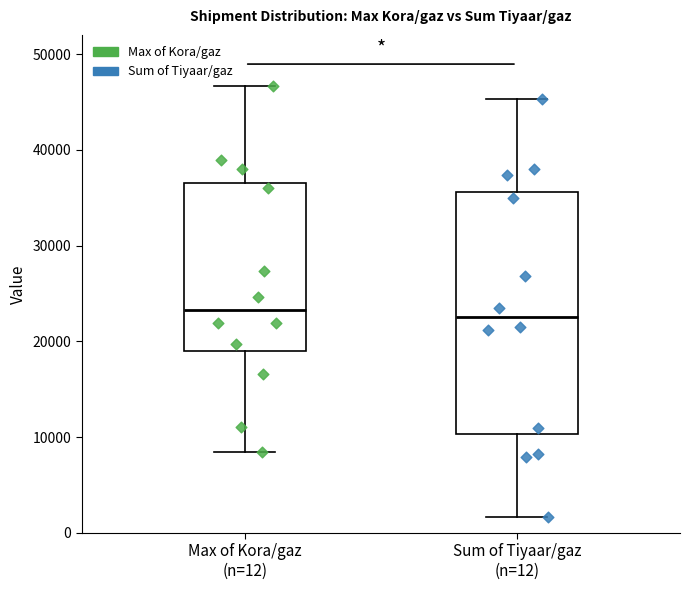

Comparing the boxes themselves (not the whiskers), which one is the tallest?

Sum of Tiyaar/gaz (n=12)